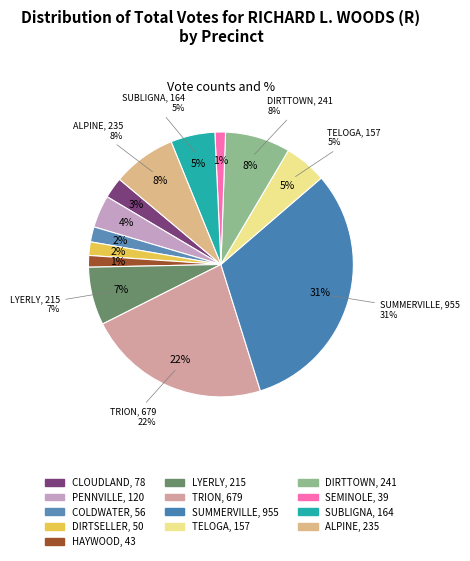

Rank the categories by value from lowest to highest.

SEMINOLE, HAYWOOD, DIRTSELLER, COLDWATER, CLOUDLAND, PENNVILLE, TELOGA, SUBLIGNA, LYERLY, ALPINE, DIRTTOWN, TRION, SUMMERVILLE